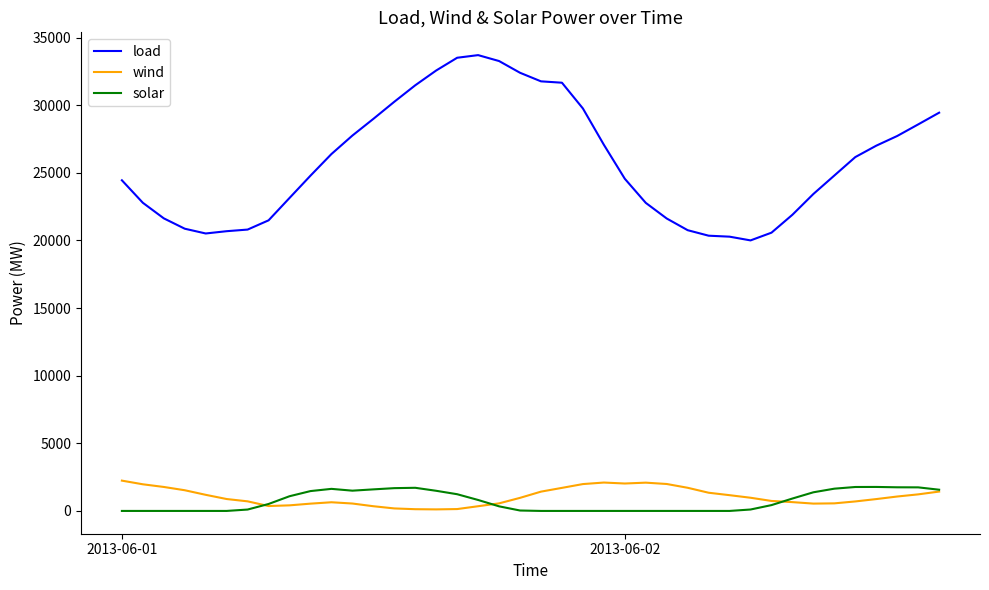

Which series has the widest spread of values?

load